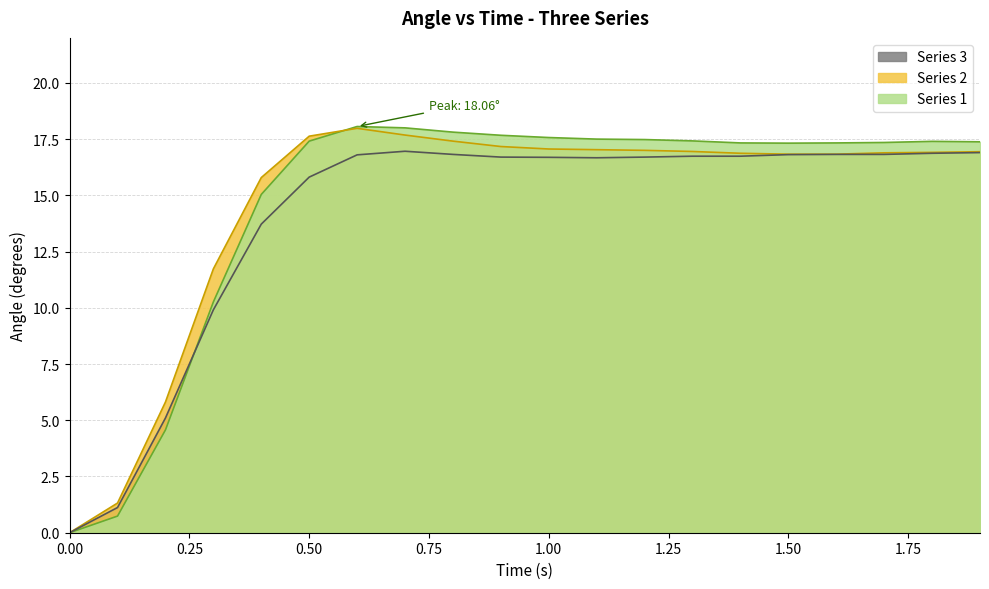

What are all the series names shown in the legend?

Series 3, Series 2, Series 1